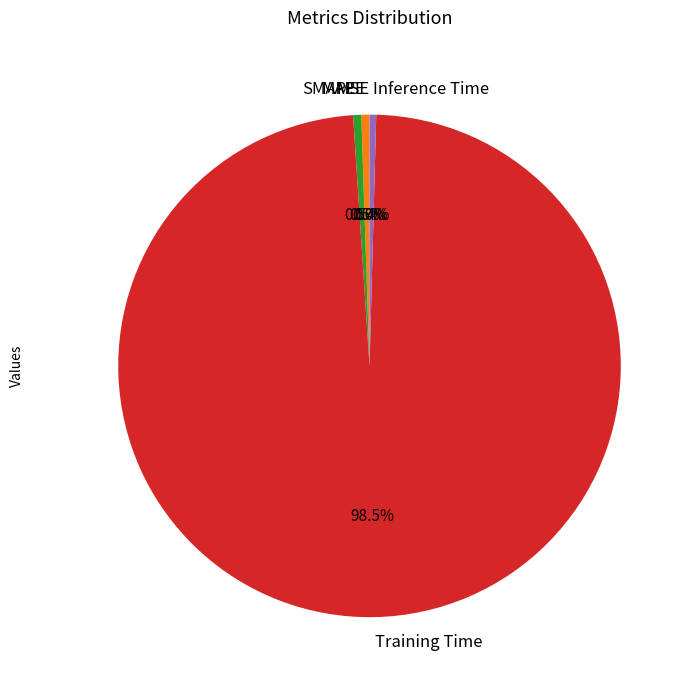

Which has a higher value, Inference Time or Training Time?

Training Time